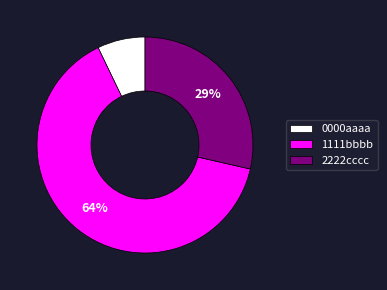

Which slice represents more than half of the pie?

1111bbbb